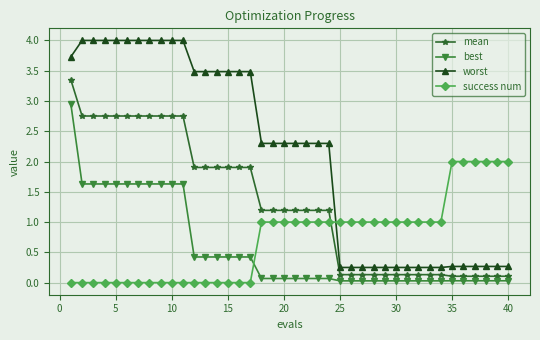

Does the chart display data point markers on the line(s)?

Yes